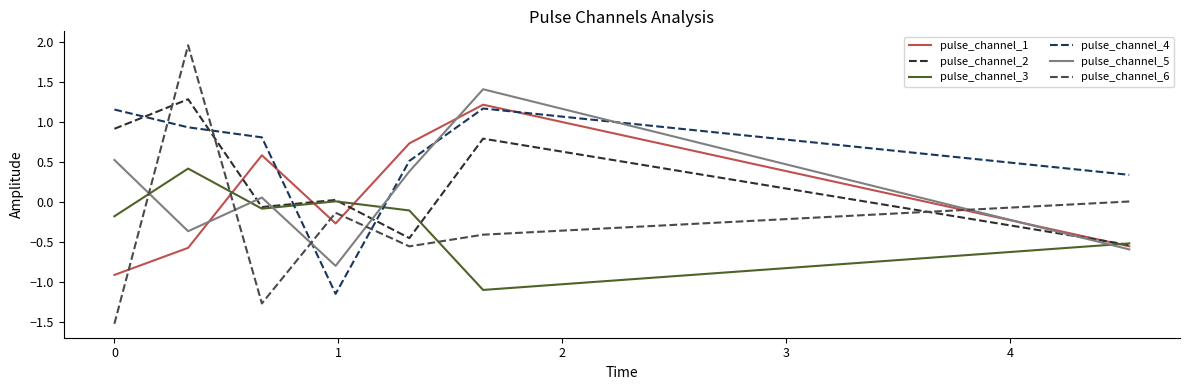

What is the highest value of the pulse_channel_3 series?

0.4